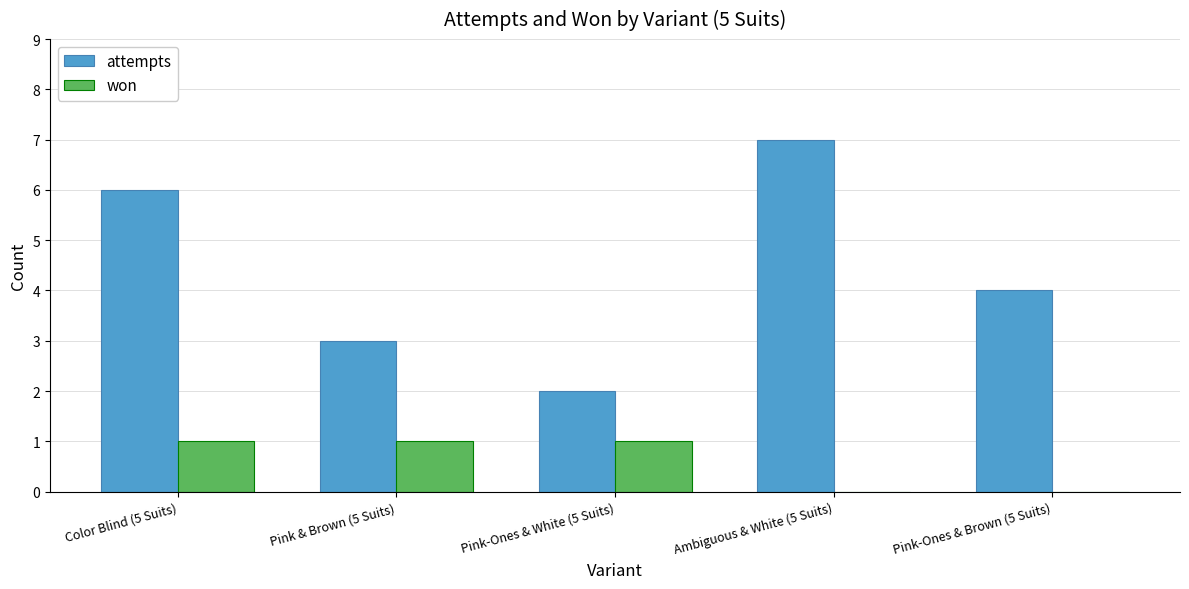

What is the maximum value for attempts?

7